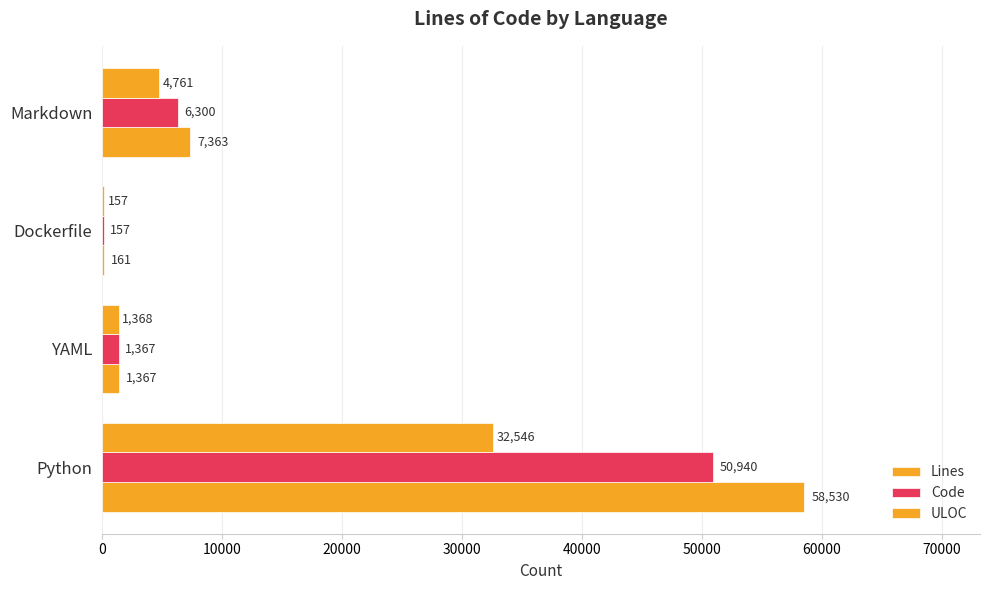

How many series are shown in this chart?

3